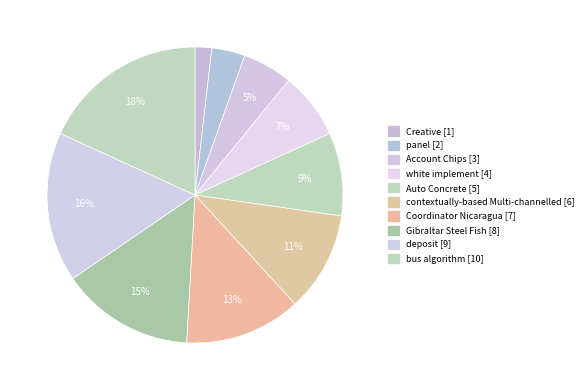

Count the number of slices in the pie.

10